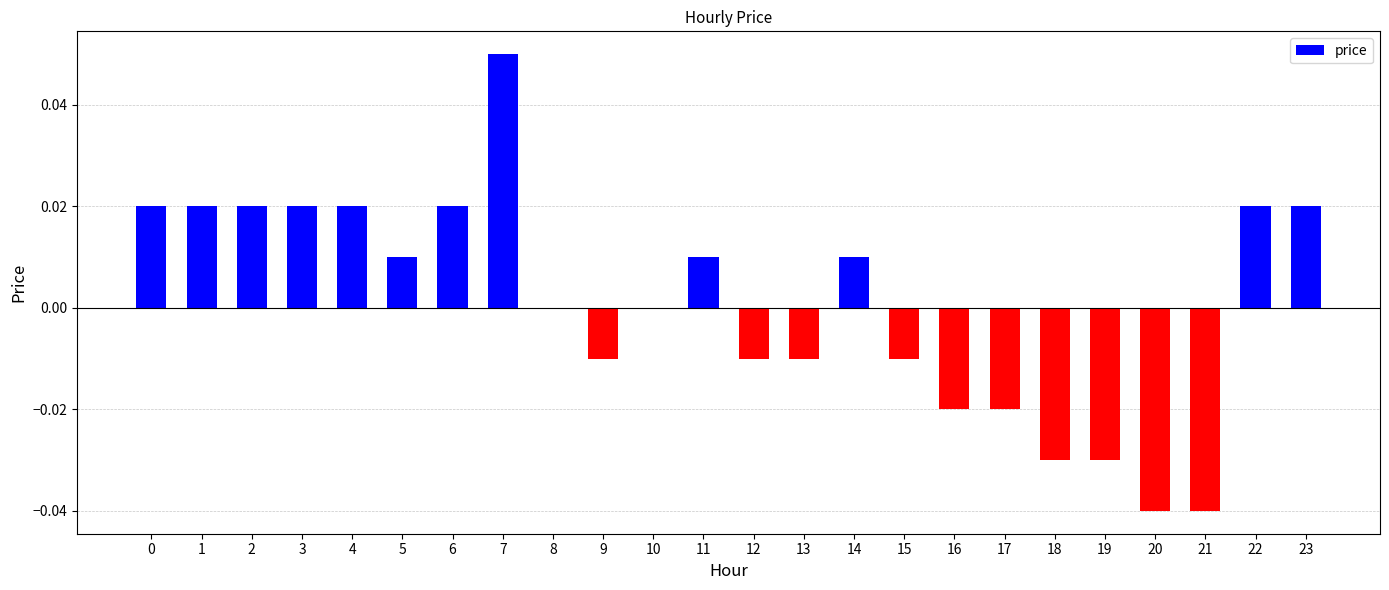

Which category has the highest value across all series?

7